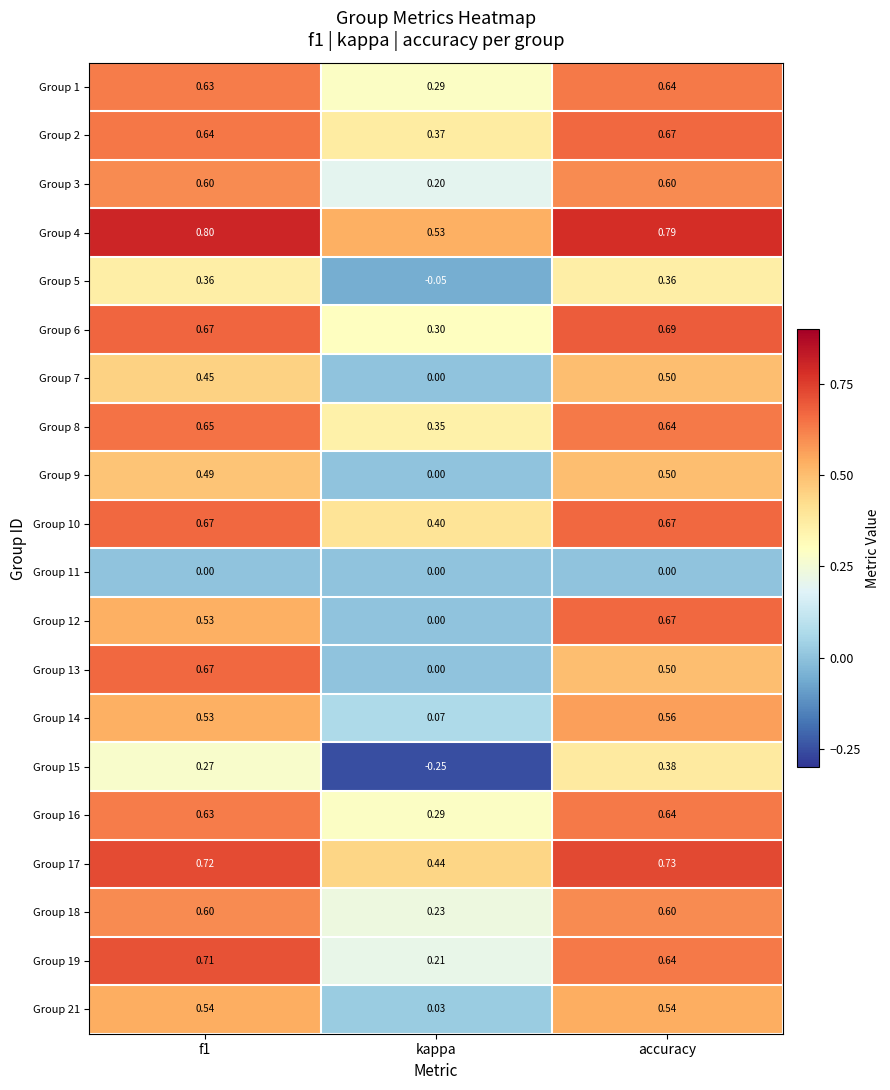

What is the maximum value shown in the chart?

0.8